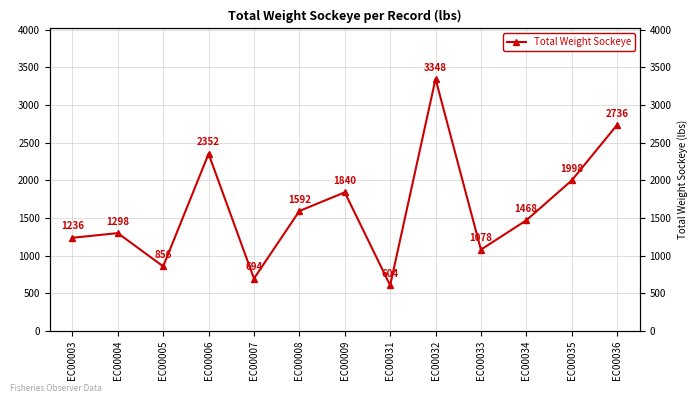

True or false: the data shows 856 at EC00005.

True